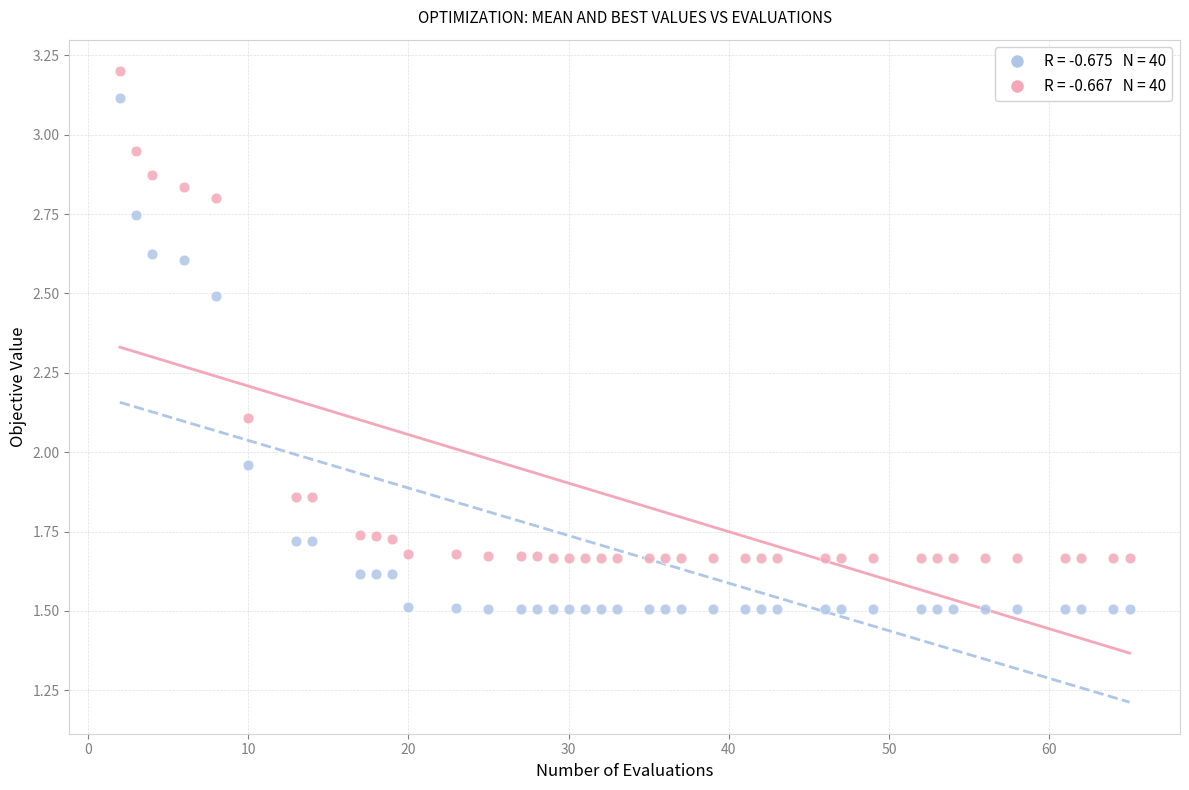

Across all data points, what is the range of X values (max minus min)?

63.0